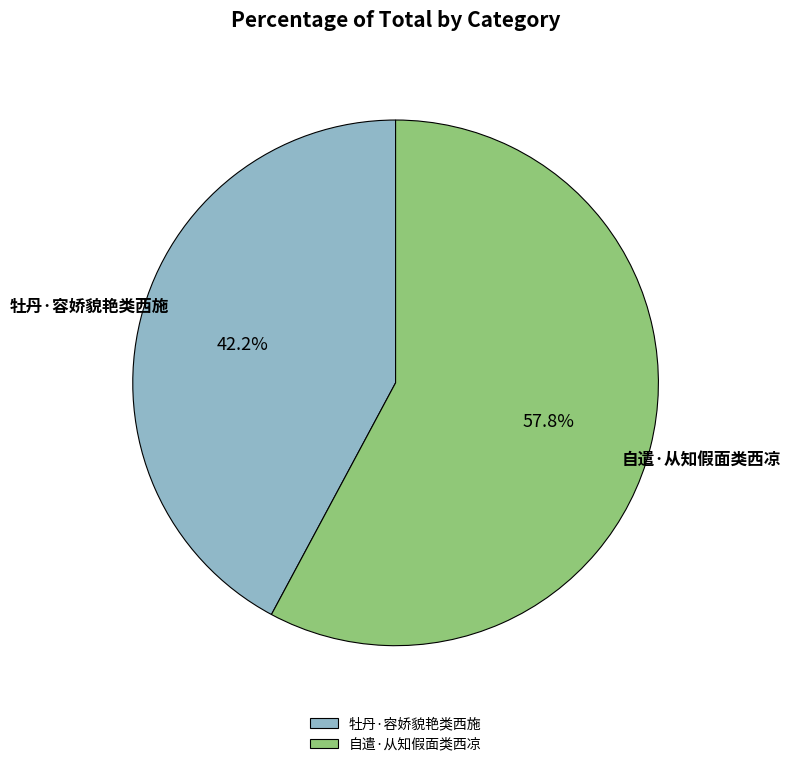

Is 牡丹·容娇貌艳类西施 the majority of the pie?

No